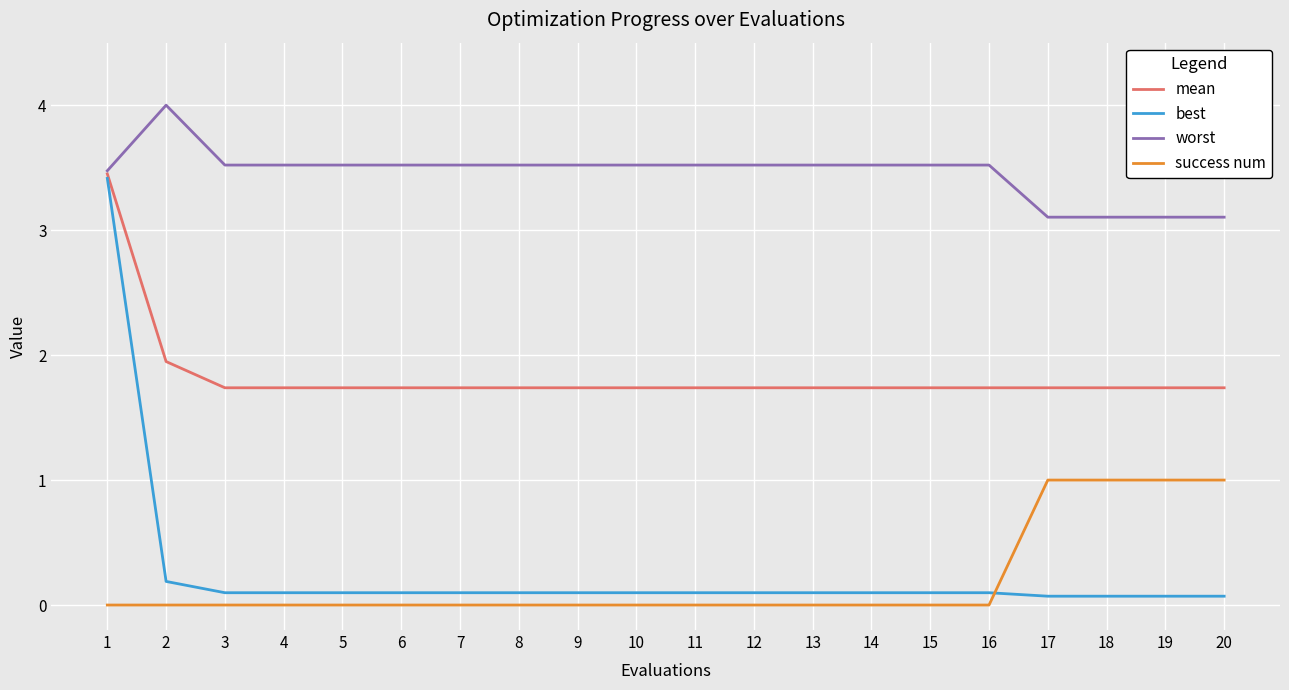

The best series shows 0.1 at 12. True or false?

True